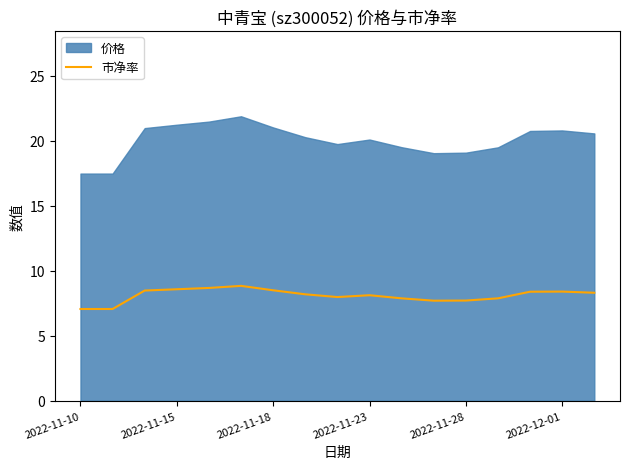

What is the ratio of the value at 7 to the value at 2022-11-10?

1.2